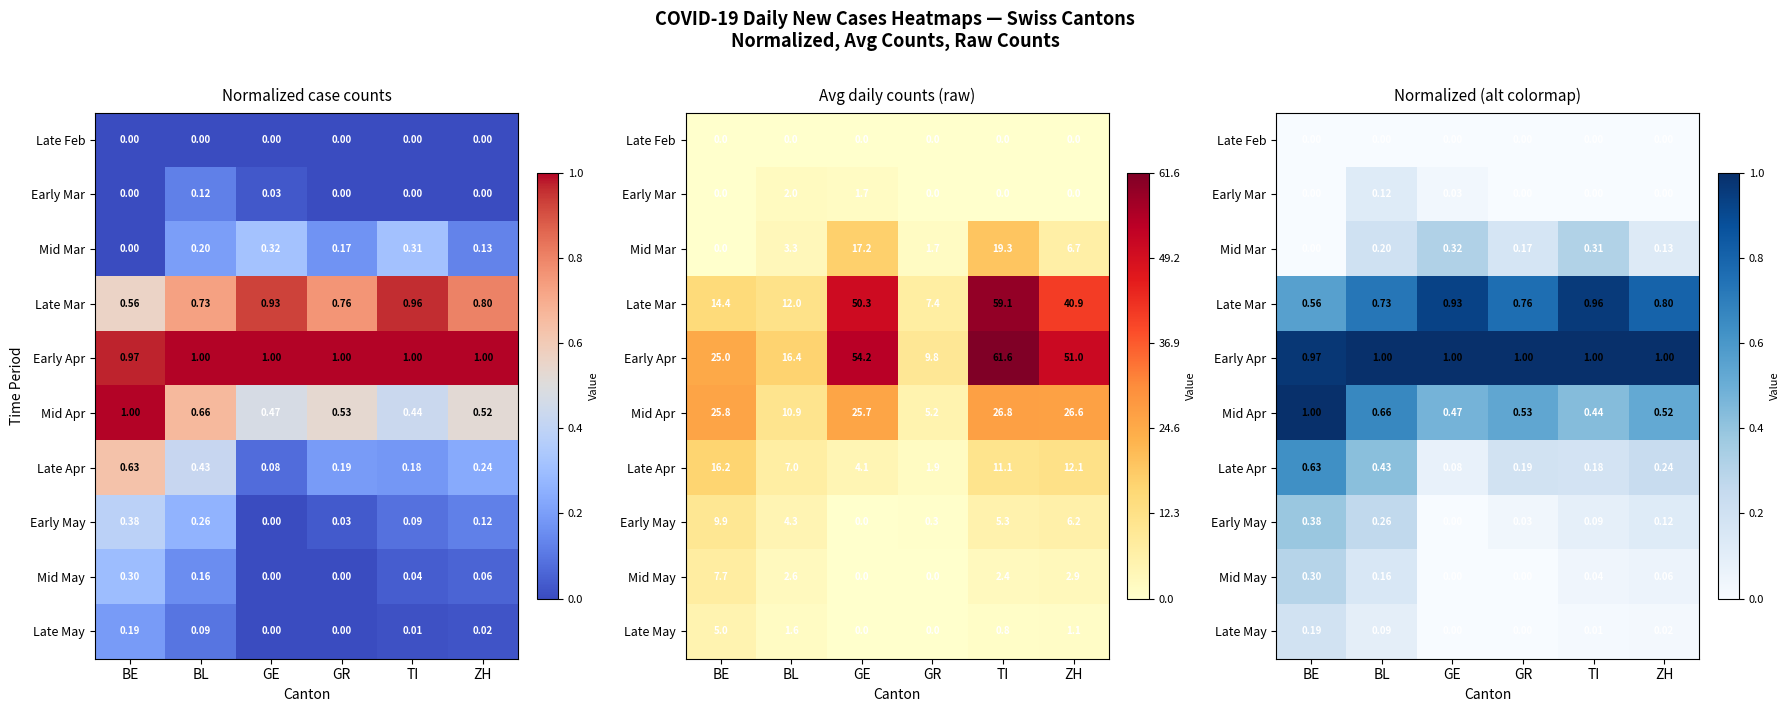

What is the average value of the Mid Mar series?

0.2